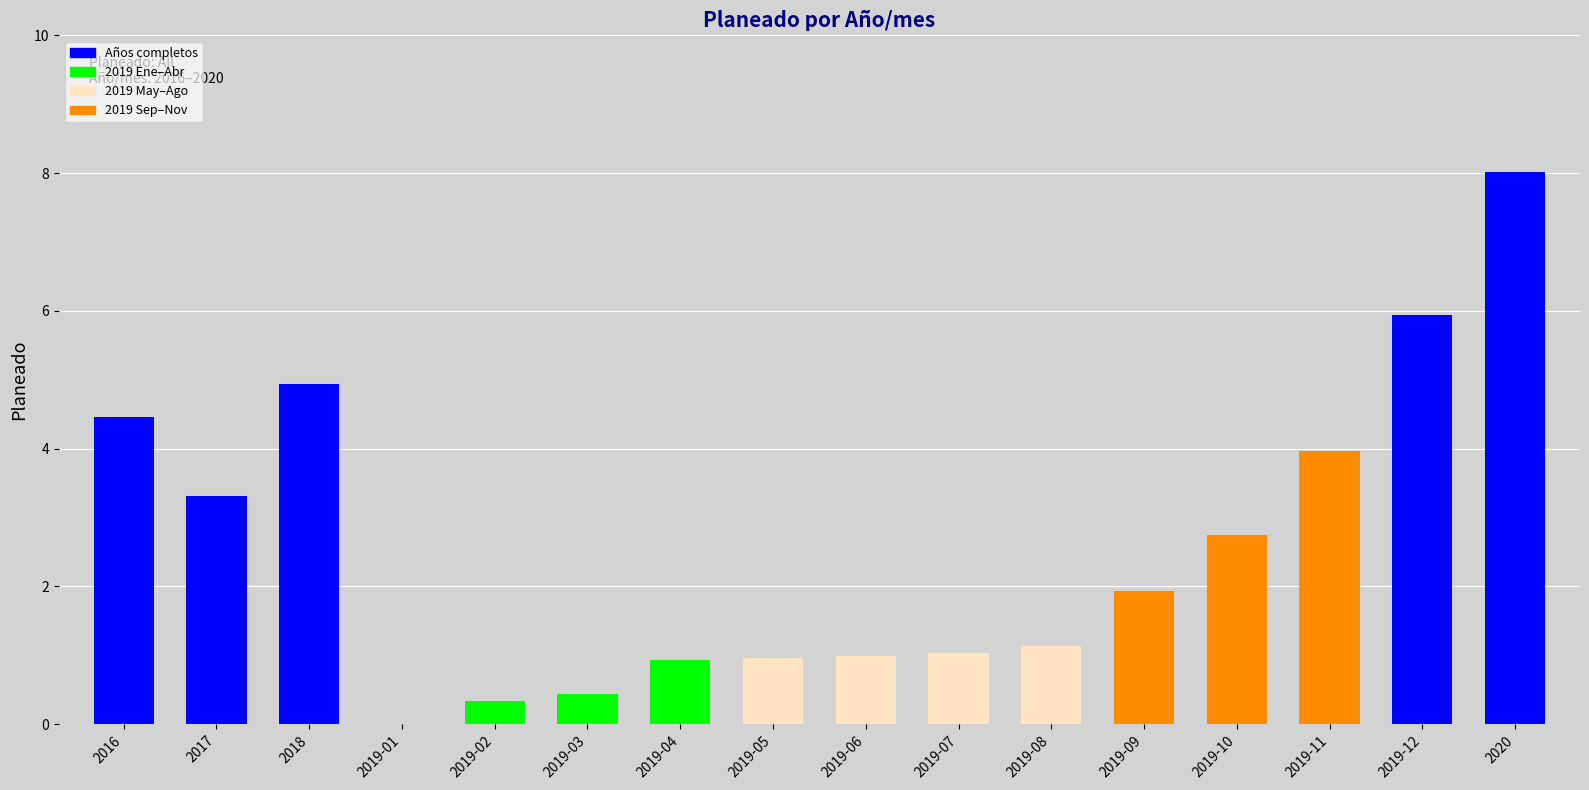

Approximately how many times larger is the value at 2019-06 compared to 2017?

0.3